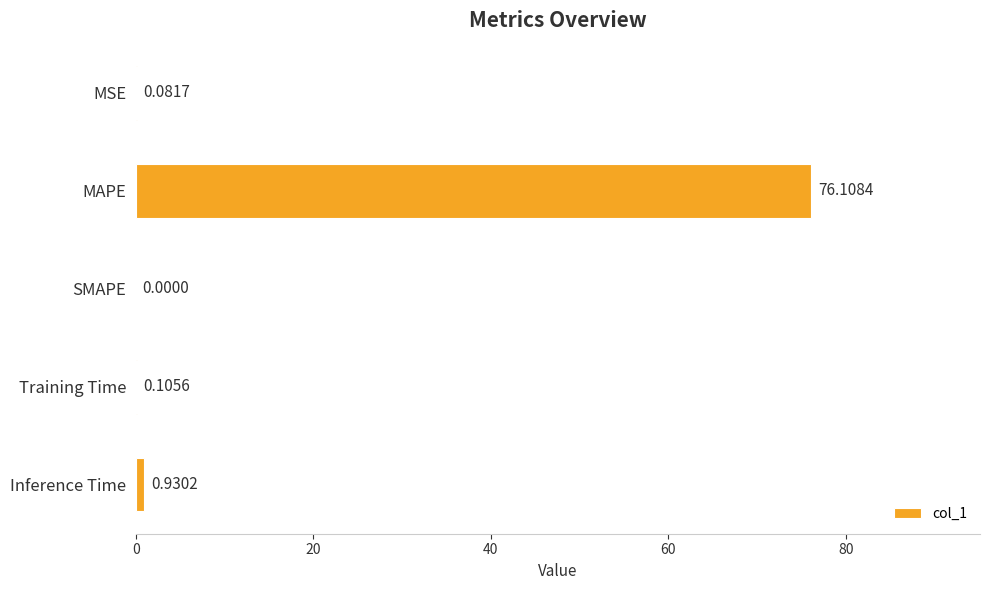

Which category has the highest value across all series?

MAPE